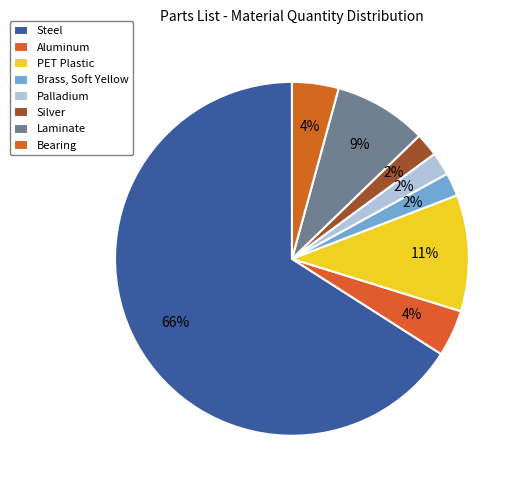

To the nearest percent, what is the combined percentage of Laminate and Bearing?

13%